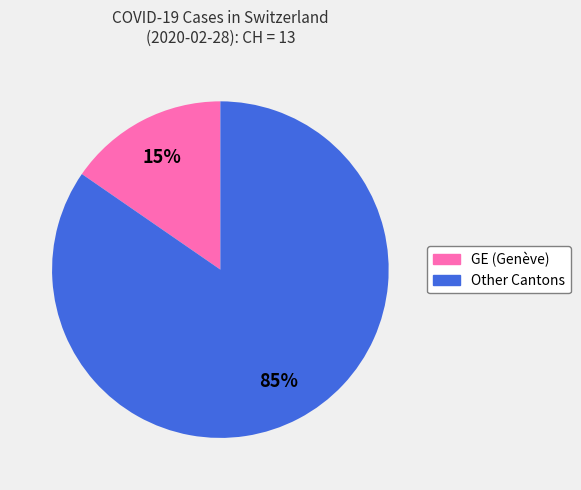

Is there any slice that represents more than half of the pie?

Yes